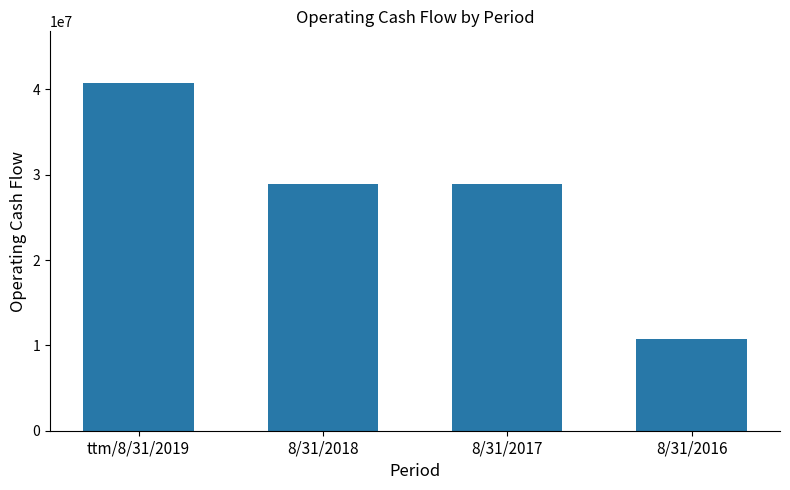

At which label does the data first exceed 28915305?

ttm/8/31/2019